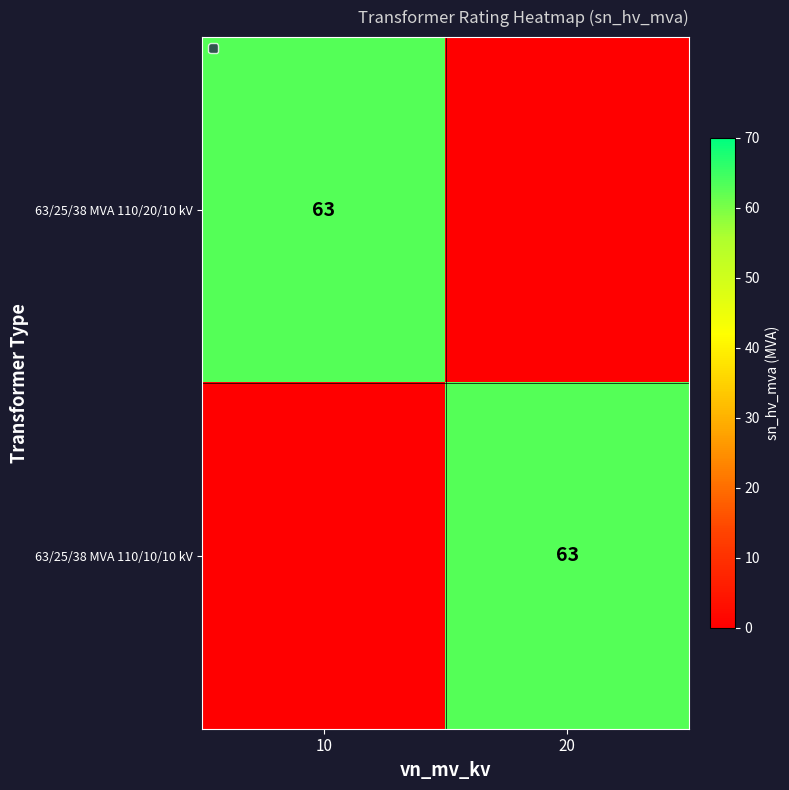

Is it true that 63/25/38 MVA 110/20/10 kV equals 63 at 10?

True